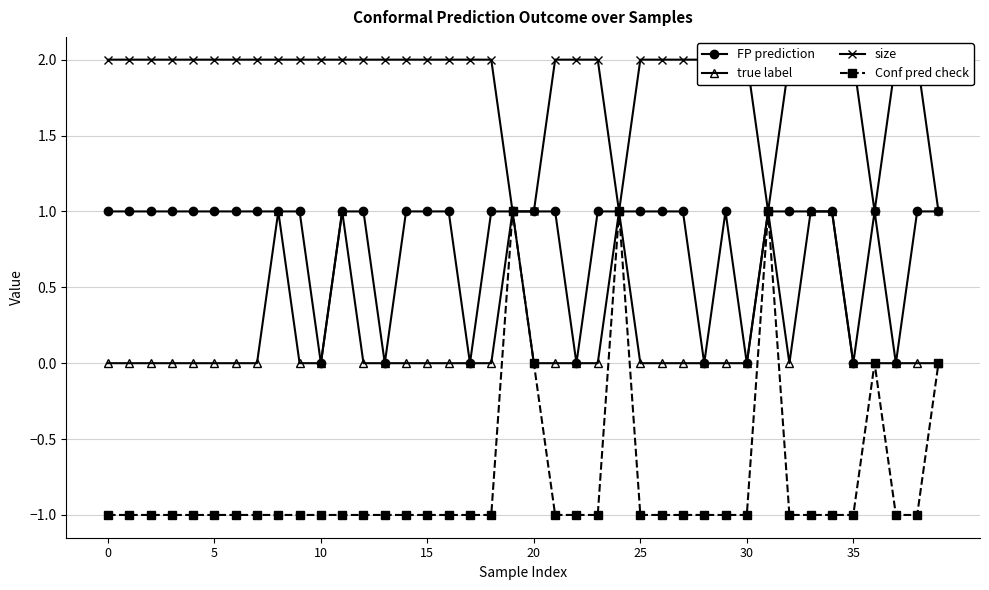

The Conf pred check series shows 0 at 20. True or false?

True